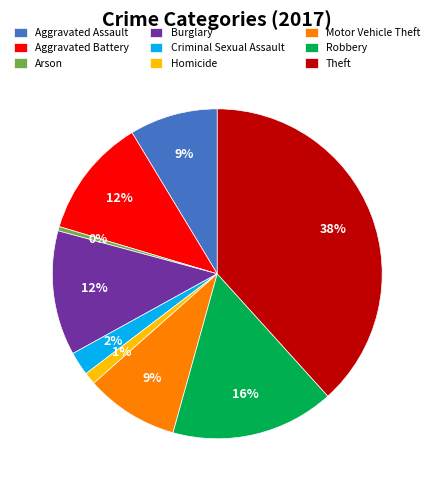

Count the number of slices in the pie.

9